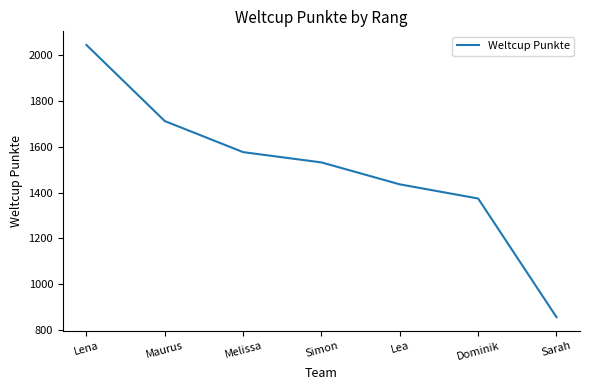

How many categories are shown in the chart?

7